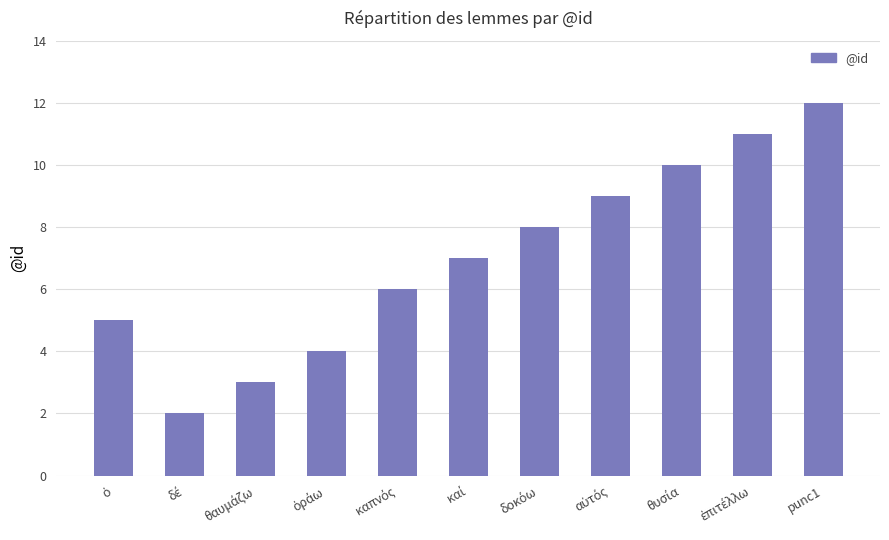

What is the label of the 3rd bar from the left?

θαυμάζω